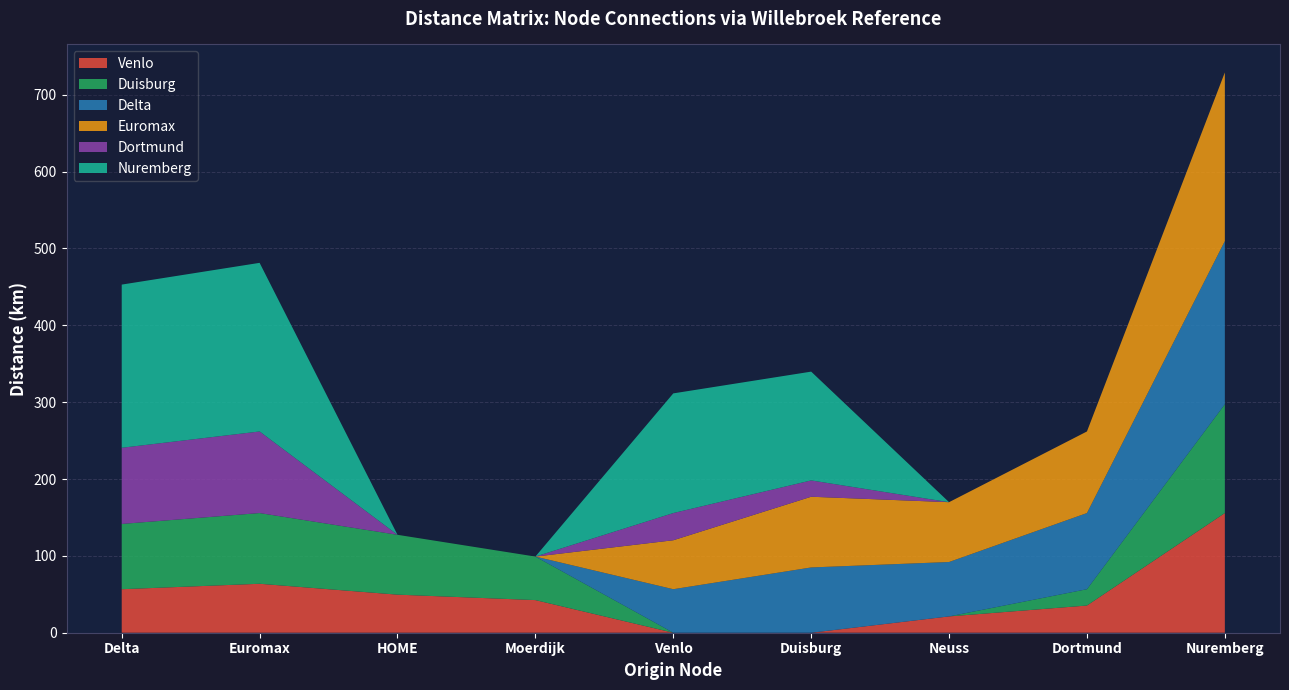

What is the total value across all series at Nuremberg?

729.1